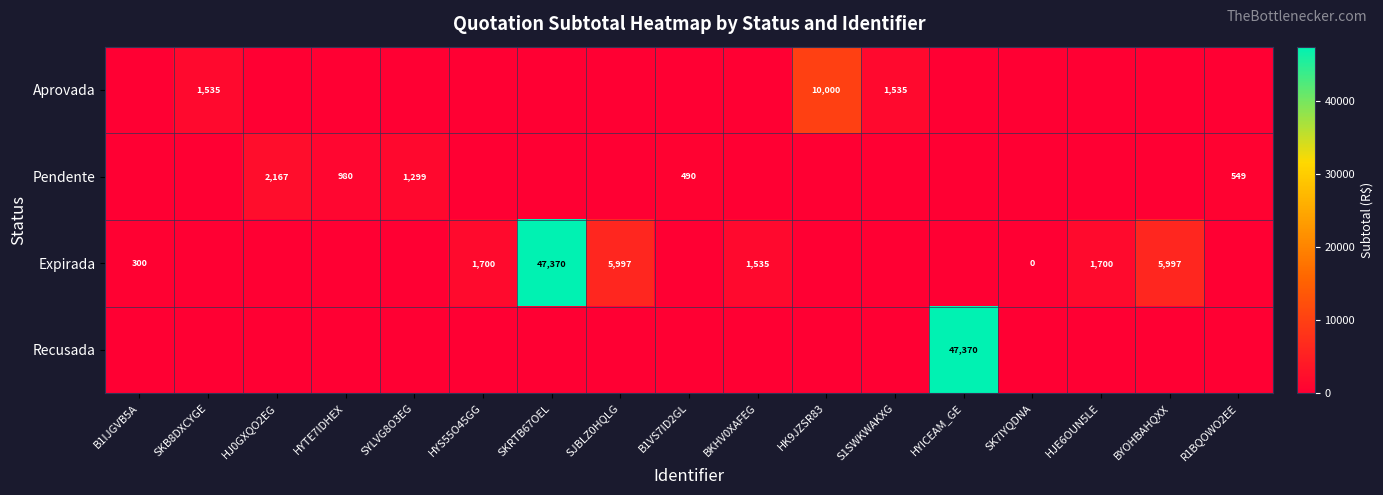

The Expirada series shows 763 at HJE6OUN5LE. True or false?

False